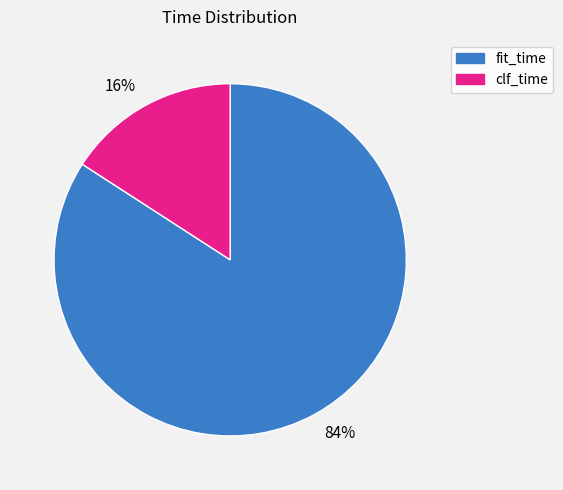

To the nearest percent, what portion does clf_time represent?

16%